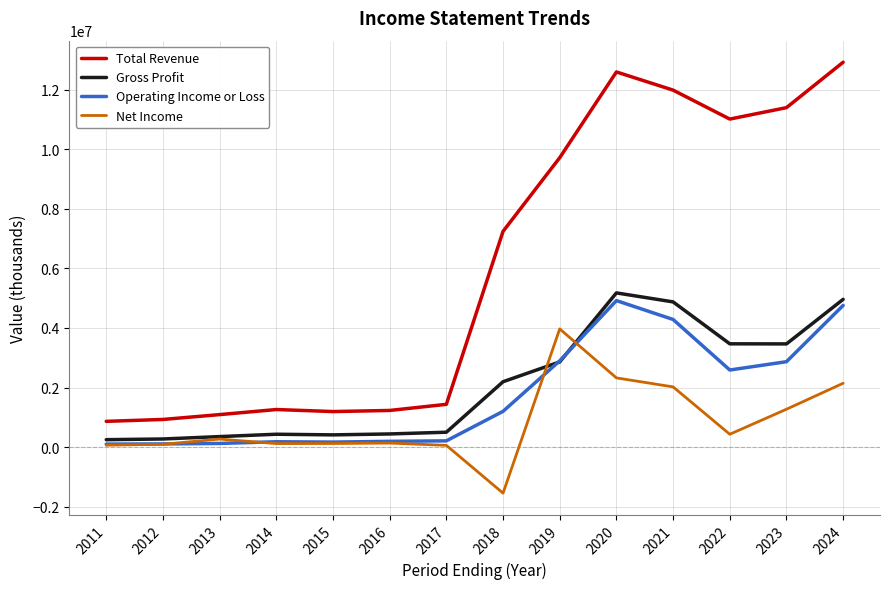

What is the sum of the Net Income values at 2011 and 2021?

2086700